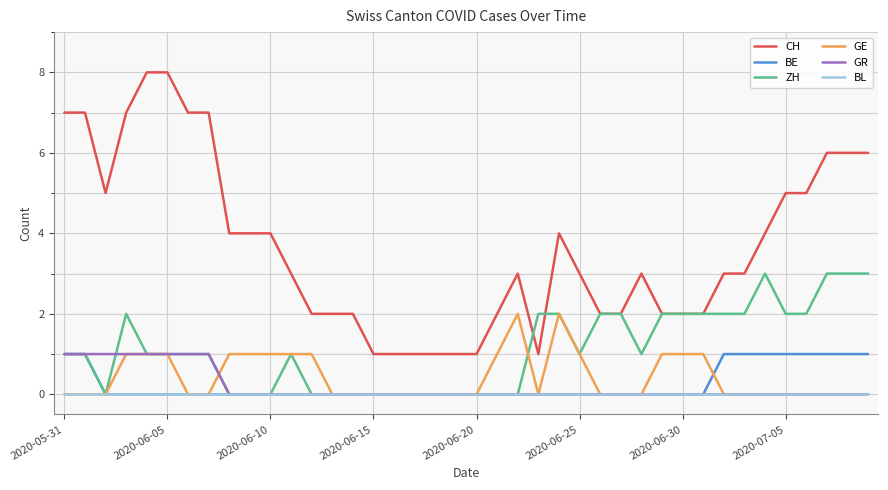

Which series has the largest total across all categories?

CH